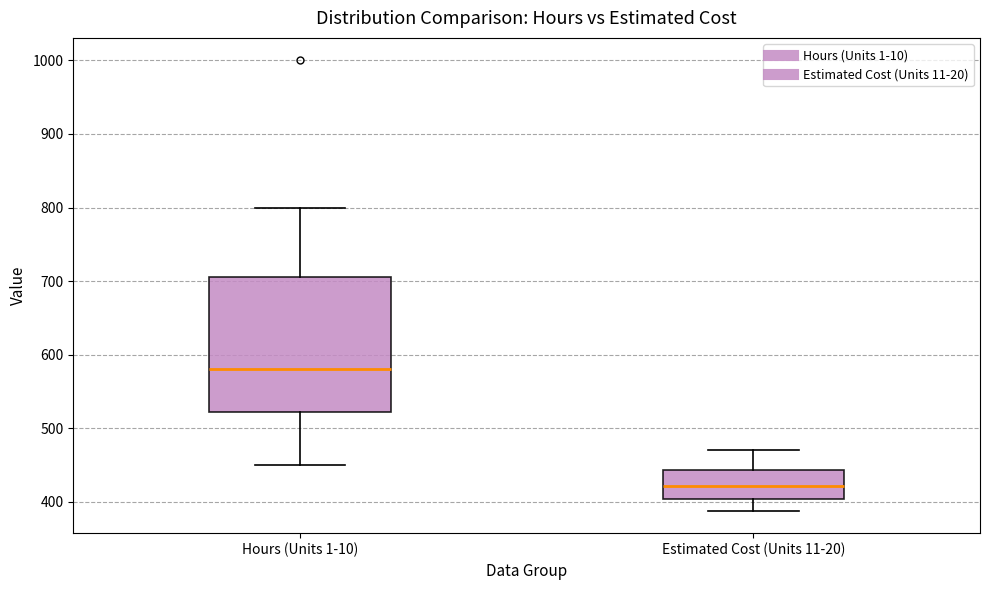

Reading left to right, transcribe this box plot: for each box, give where its median line is, the range the box spans, and where its two whiskers end, as read against the y-axis. The values are not printed on the chart, so give them approximately, as read against the axis.

Hours (Units 1-10): median 580, box 520 to 710, whiskers 450 to 800
Estimated Cost (Units 11-20): median 420, box 400 to 440, whiskers 390 to 470